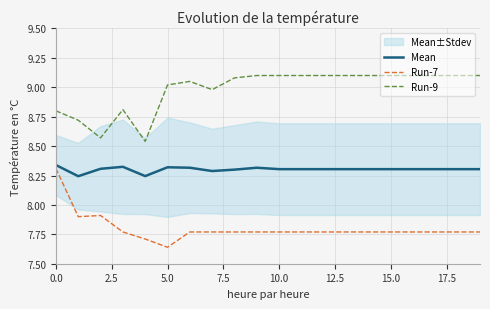

Which series has the largest total across all categories?

Run-9